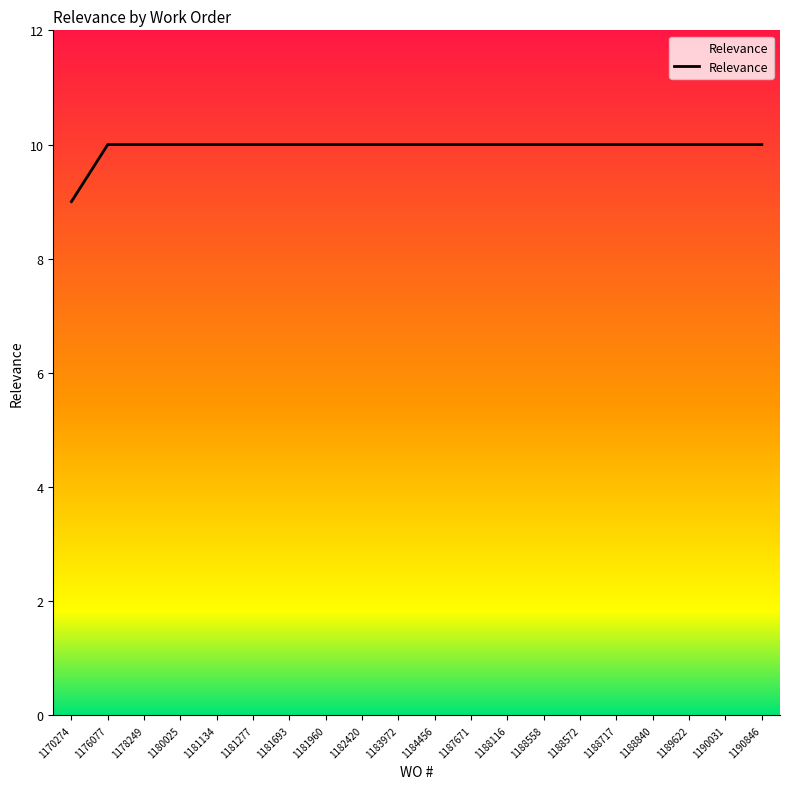

What is the sum of all values?

199